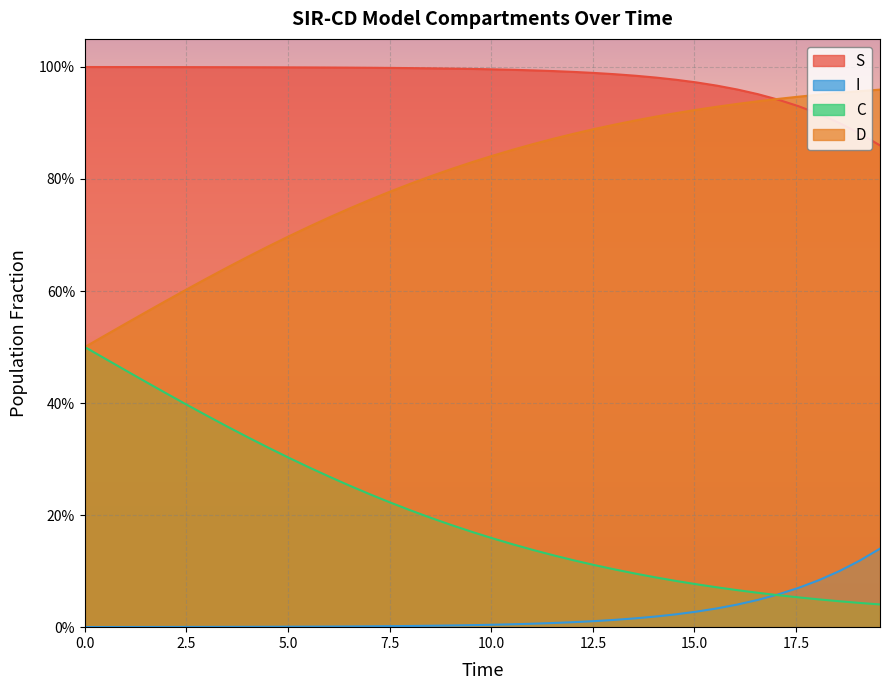

What is the sum of the C values at 11 and 36?

0.3